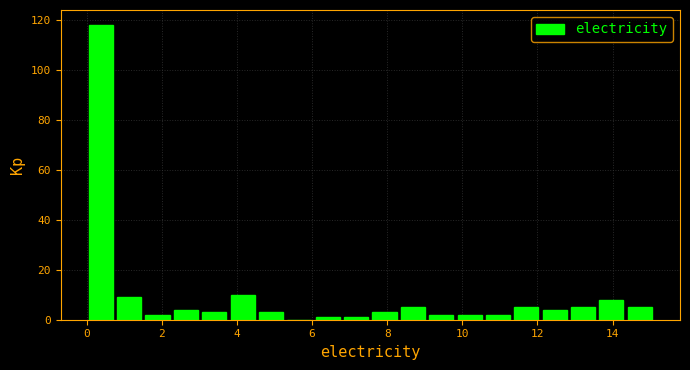

Read against the x-axis, roughly where is the centre of the tallest bar?

0.4